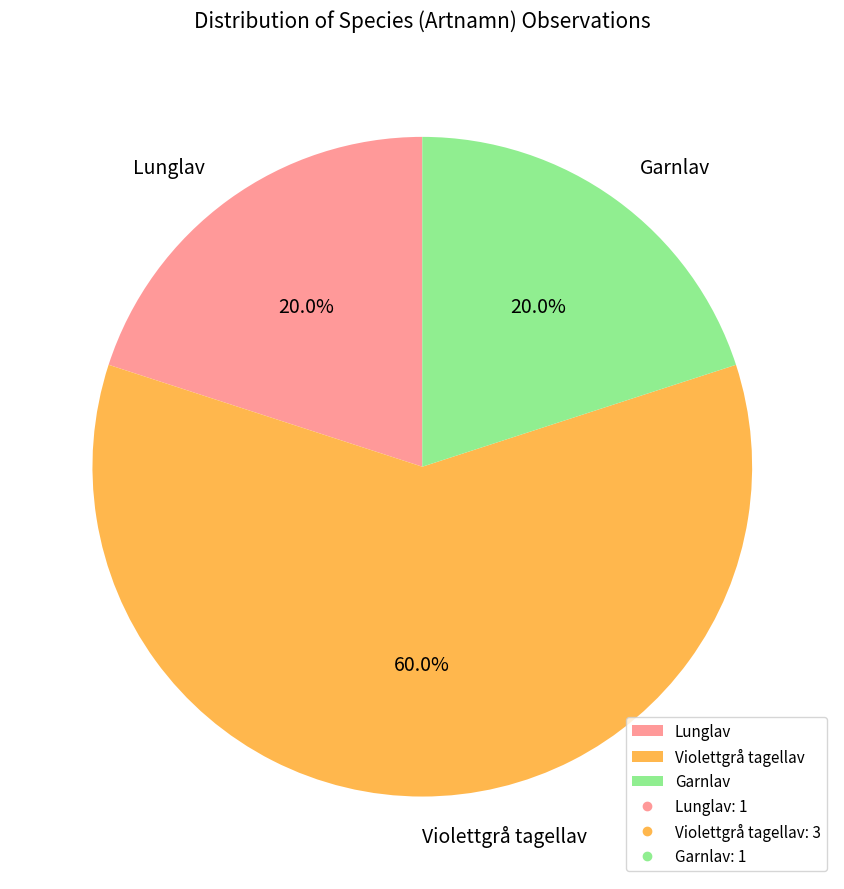

Which slice is the largest?

Violettgrå tagellav